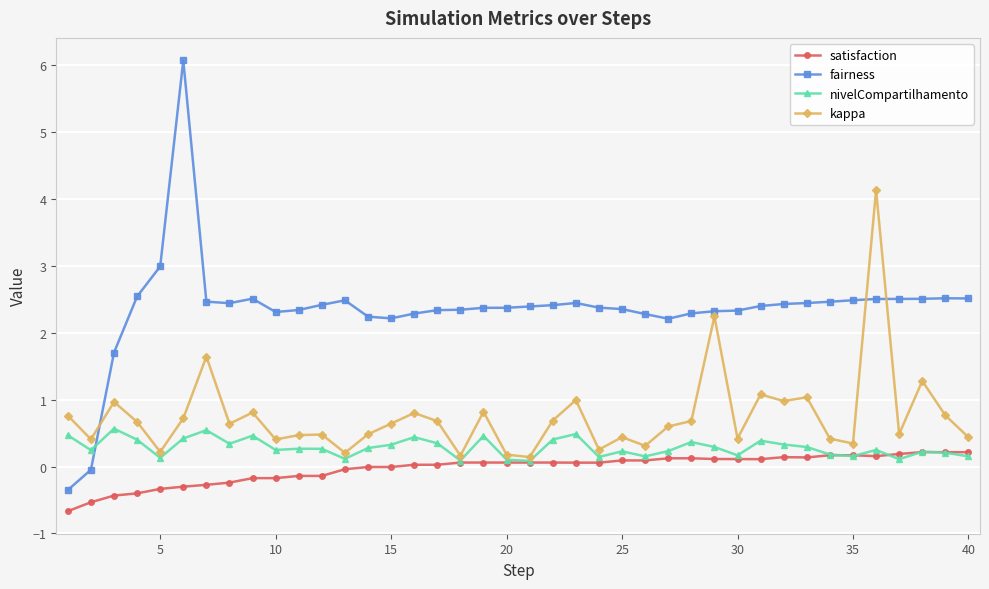

True or false: fairness and satisfaction intersect in this chart.

False